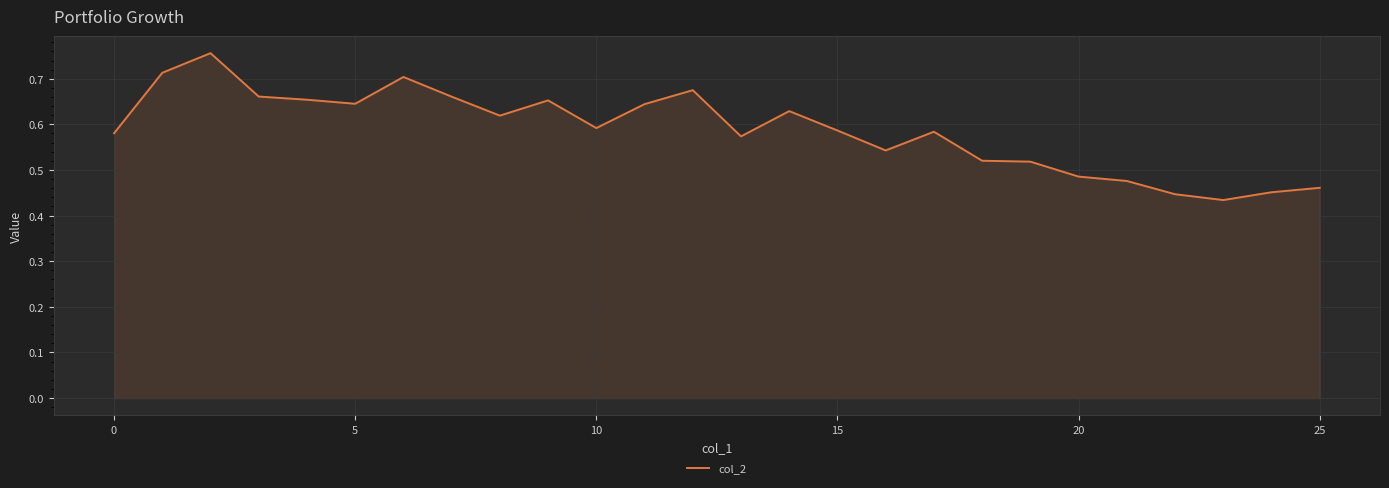

What is the difference between the maximum and minimum values?

0.3